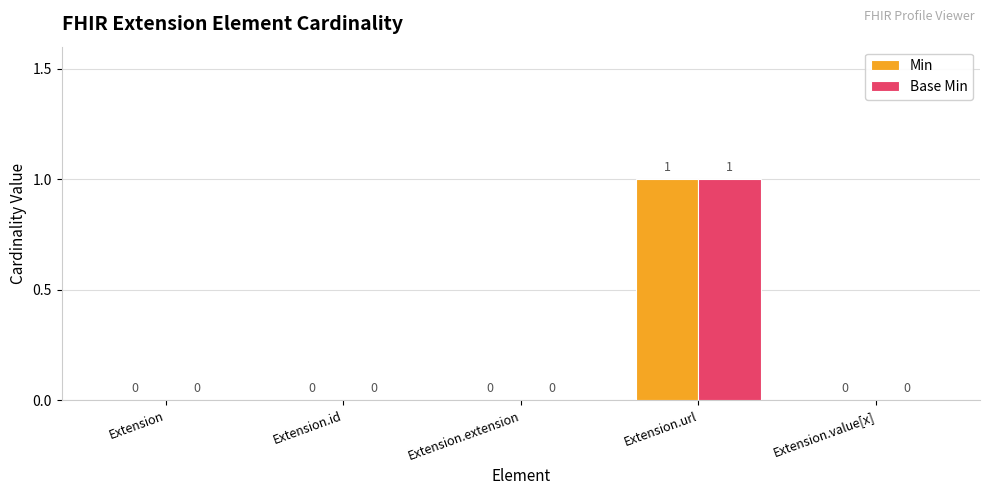

The value of Base Min at Extension.url is 1. True or false?

True